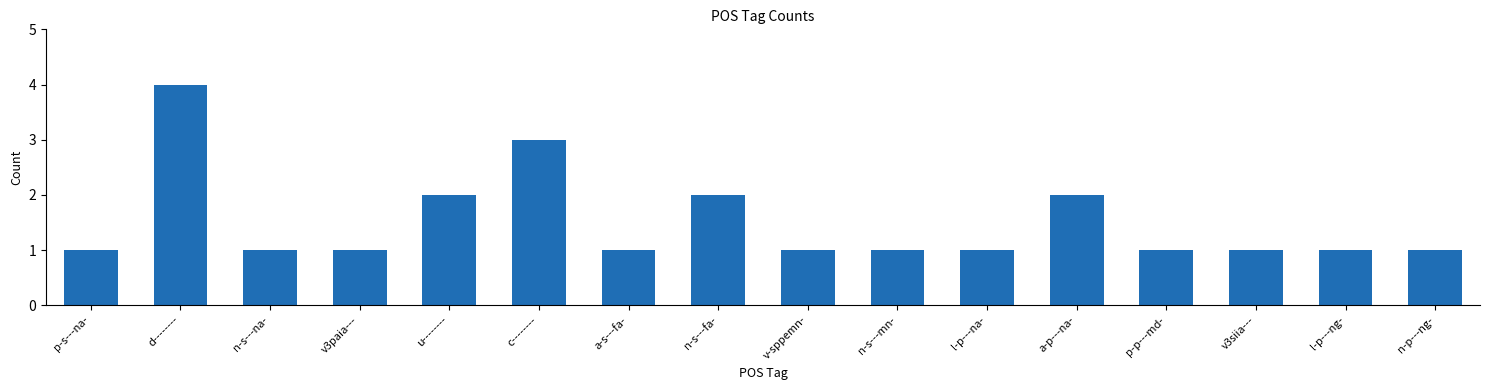

Does the chart contain any negative values?

No